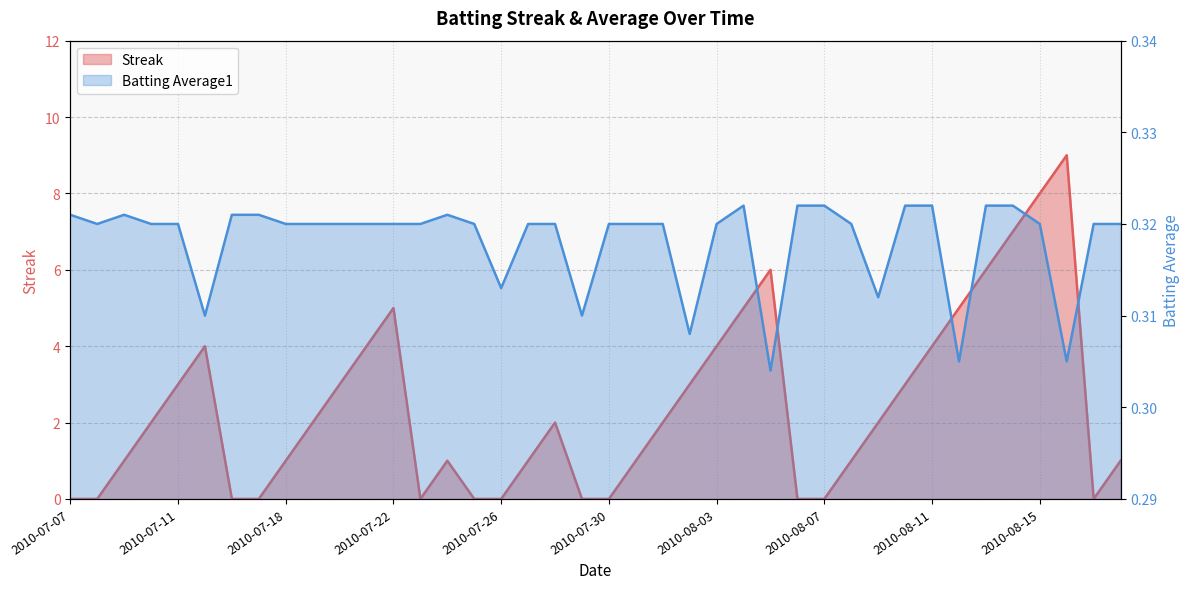

Rank the series by their maximum value, from highest to lowest.

Streak, Batting Average1